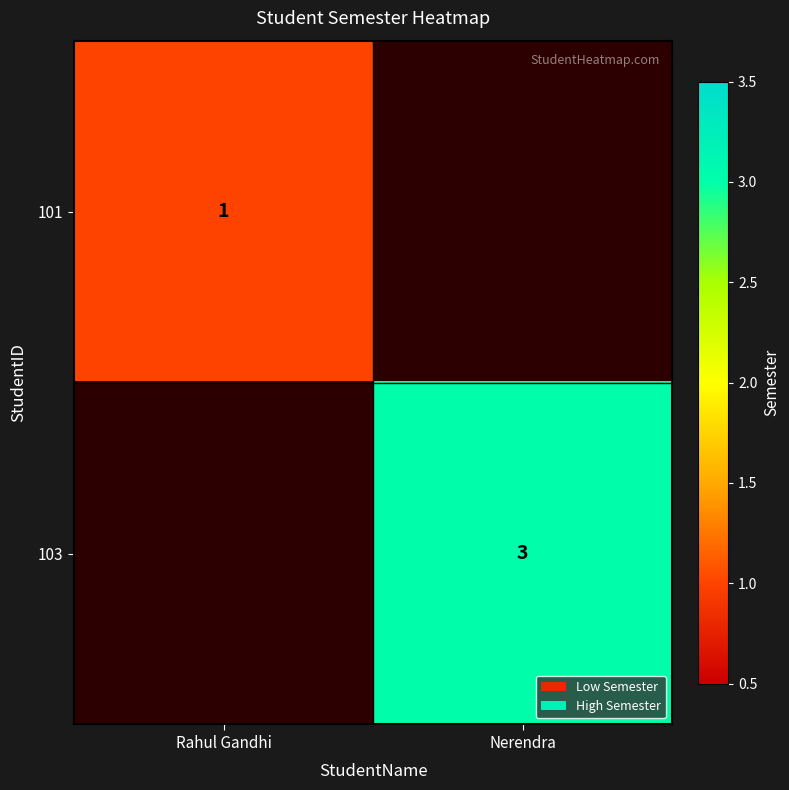

How many series are shown in this chart?

2